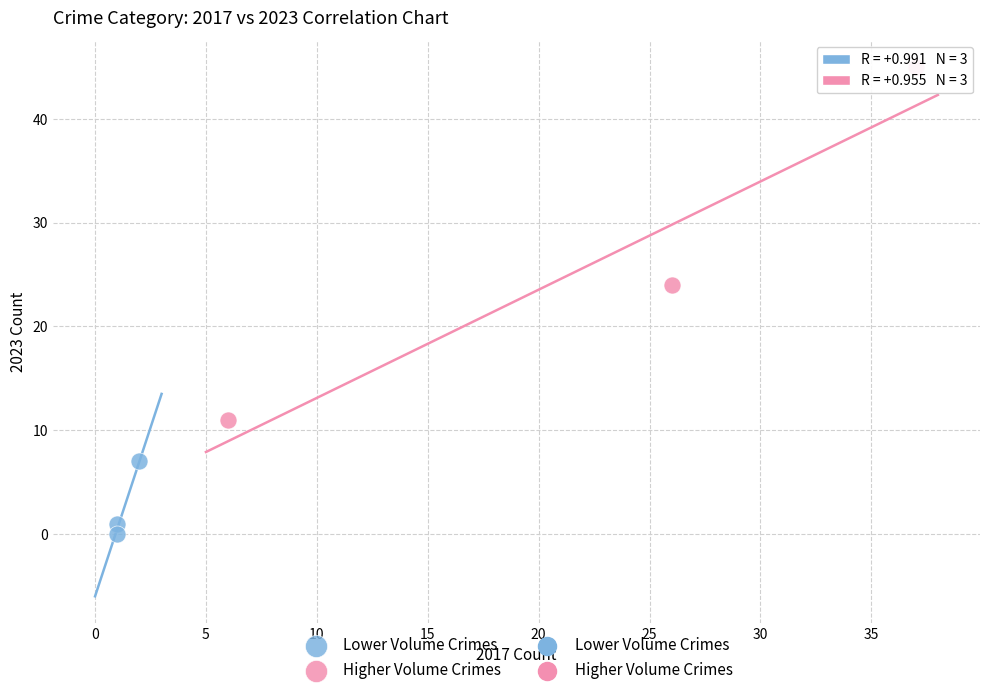

Which series contains the highest Y value?

Higher Volume Crimes